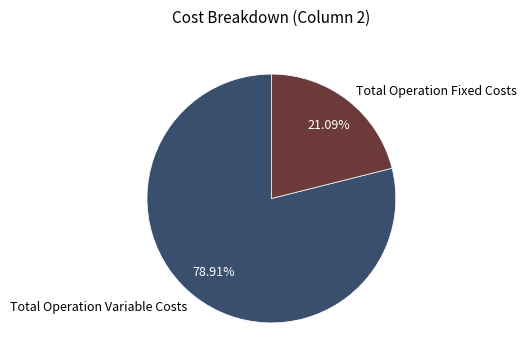

Which slice is the largest?

Total Operation Variable Costs